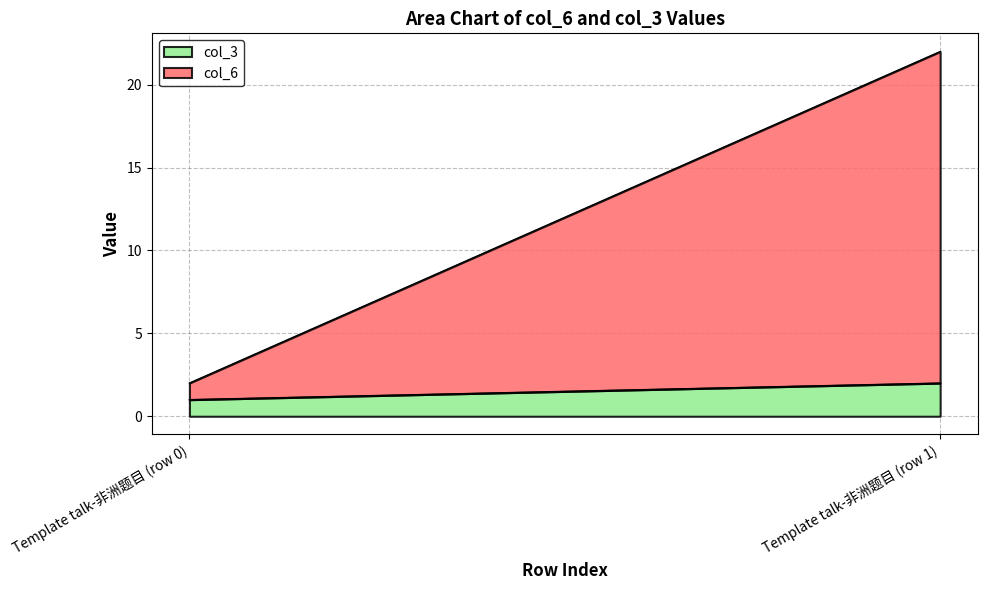

What is the label of the 1st point from the left?

Template talk-非洲题目 (row 0)